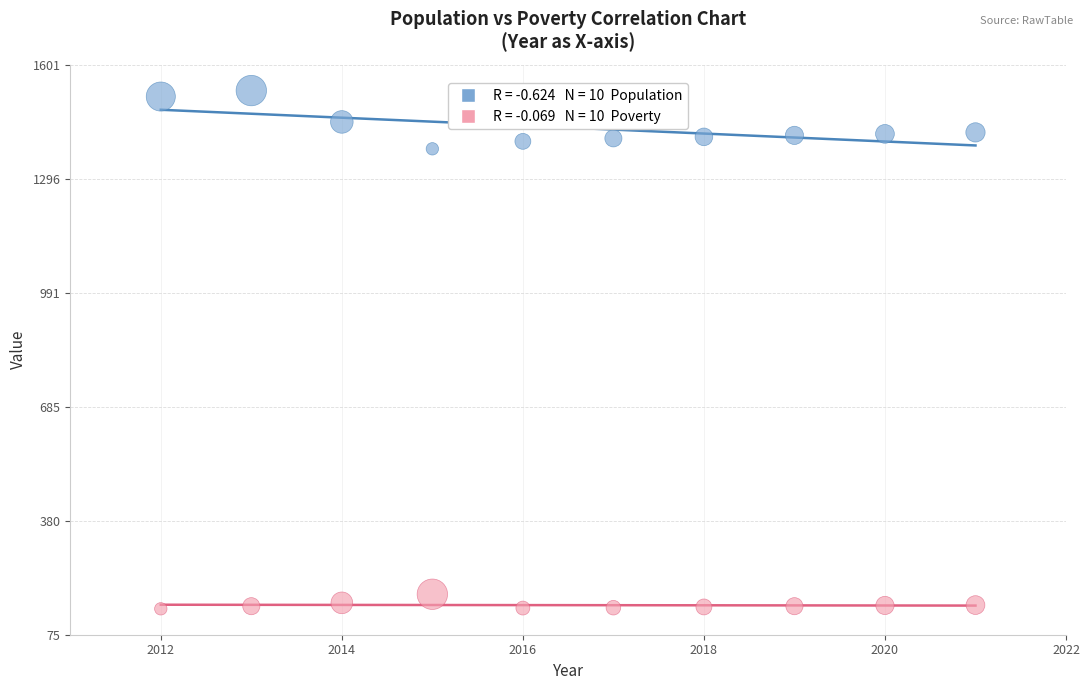

Across all data points, what is the range of Y values (max minus min)?

1388